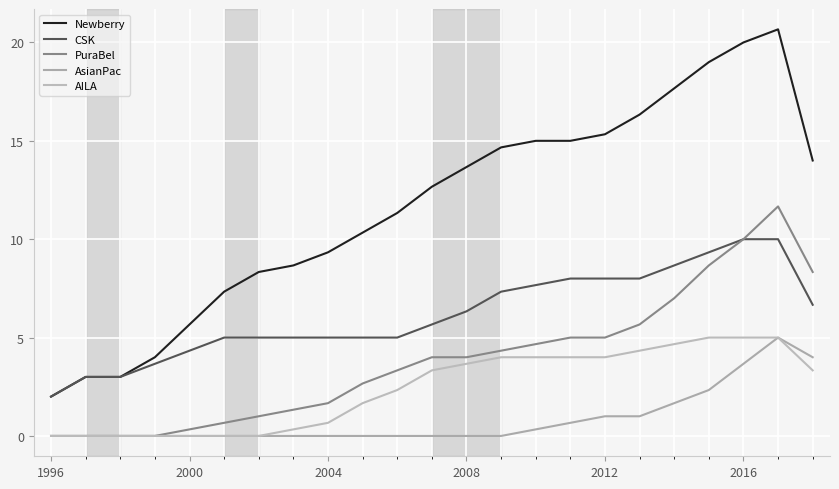

Reading right to left, list all the values displayed in this chart.

Newberry: 14.0	20.7	20.0	19.0	17.7	16.3	15.3	15.0	15.0	14.7	13.7	12.7	11.3	10.3	9.3	8.7	8.3	7.3	5.7	4.0	3.0	3.0	2.0
CSK: 6.7	10.0	10.0	9.3	8.7	8.0	8.0	8.0	7.7	7.3	6.3	5.7	5.0	5.0	5.0	5.0	5.0	5.0	4.3	3.7	3.0	3.0	2.0
PuraBel: 8.3	11.7	10.0	8.7	7.0	5.7	5.0	5.0	4.7	4.3	4.0	4.0	3.3	2.7	1.7	1.3	1.0	0.7	0.3	0.0	0.0	0.0	0.0
AsianPac: 4.0	5.0	3.7	2.3	1.7	1.0	1.0	0.7	0.3	0.0	0.0	0.0	0.0	0.0	0.0	0.0	0.0	0.0	0.0	0.0	0.0	0.0	0.0
AILA: 3.3	5.0	5.0	5.0	4.7	4.3	4.0	4.0	4.0	4.0	3.7	3.3	2.3	1.7	0.7	0.3	0.0	0.0	0.0	0.0	0.0	0.0	0.0